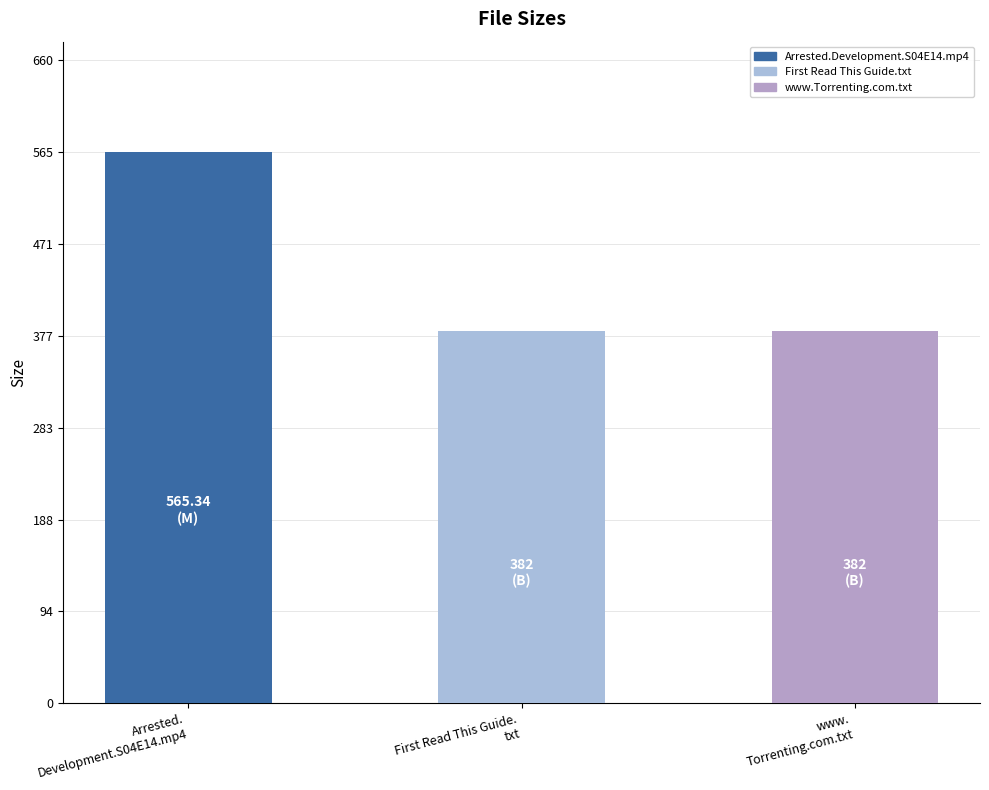

What is the difference between the maximum and second lowest values?

183.3